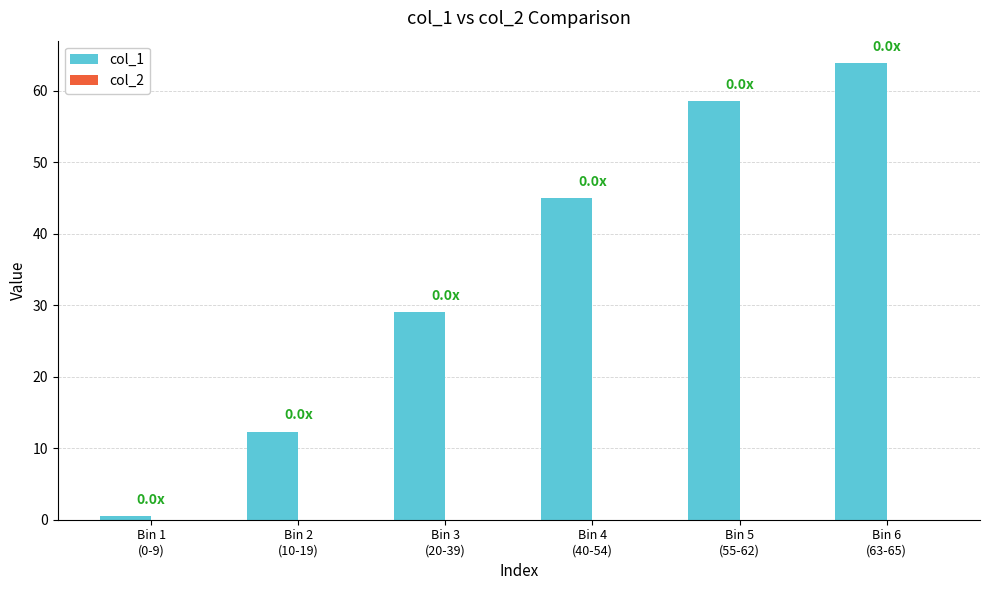

What is the difference between the second highest and minimum values?

58.0